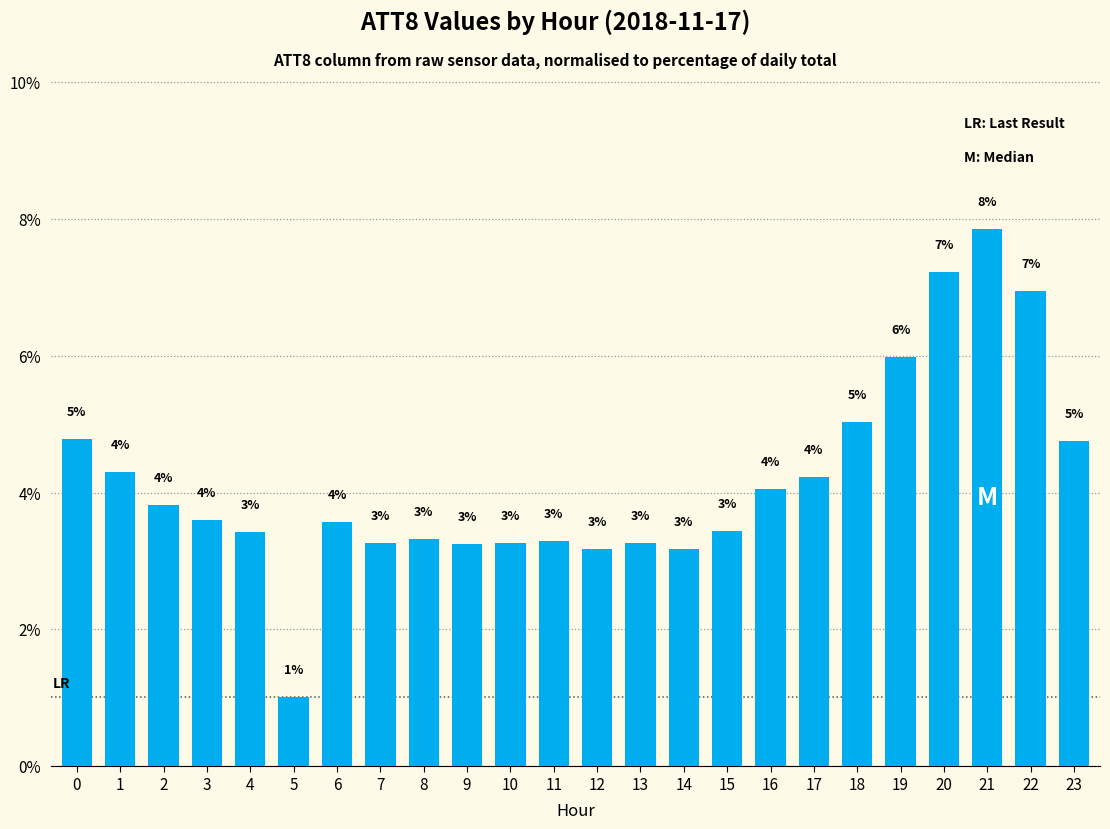

Are the bars horizontal?

No